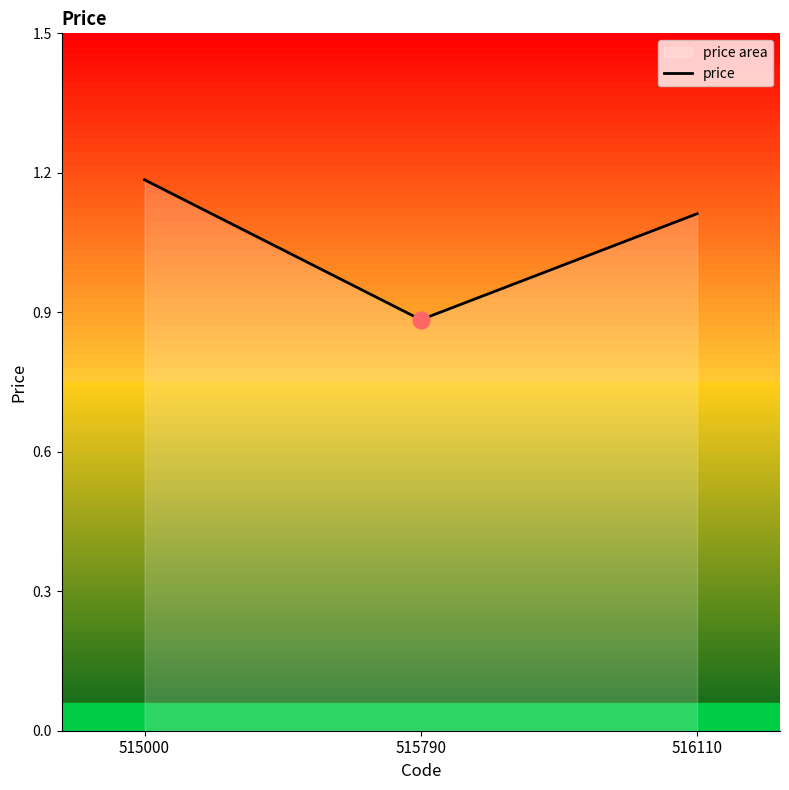

How many lines are shown in the chart?

1